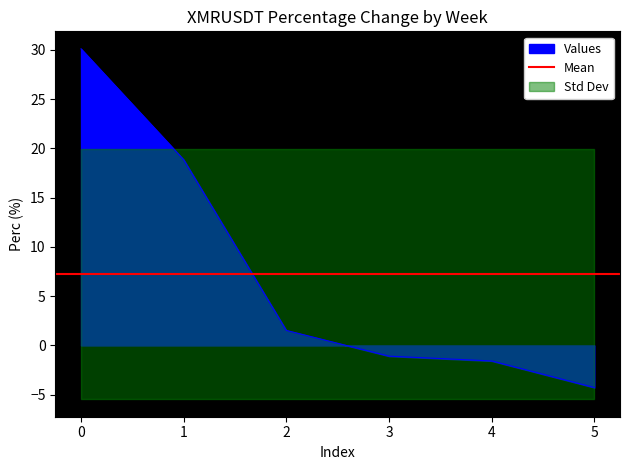

How many lines are shown in the chart?

1